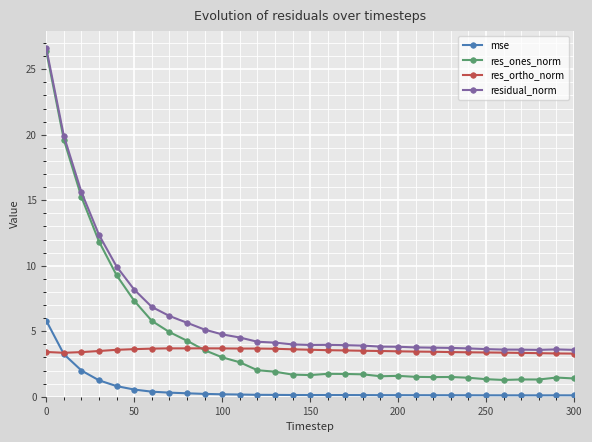

Rank the series by their average value, from lowest to highest.

mse, res_ortho_norm, res_ones_norm, residual_norm